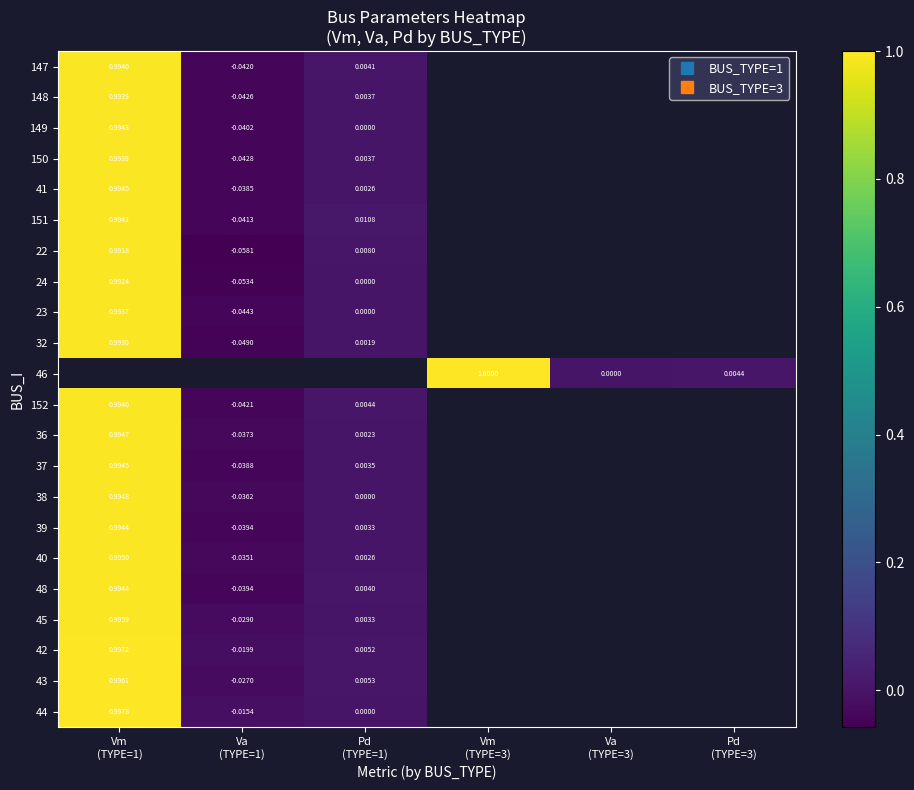

What is the difference between the maximum and minimum values in the 147 series?

1.0